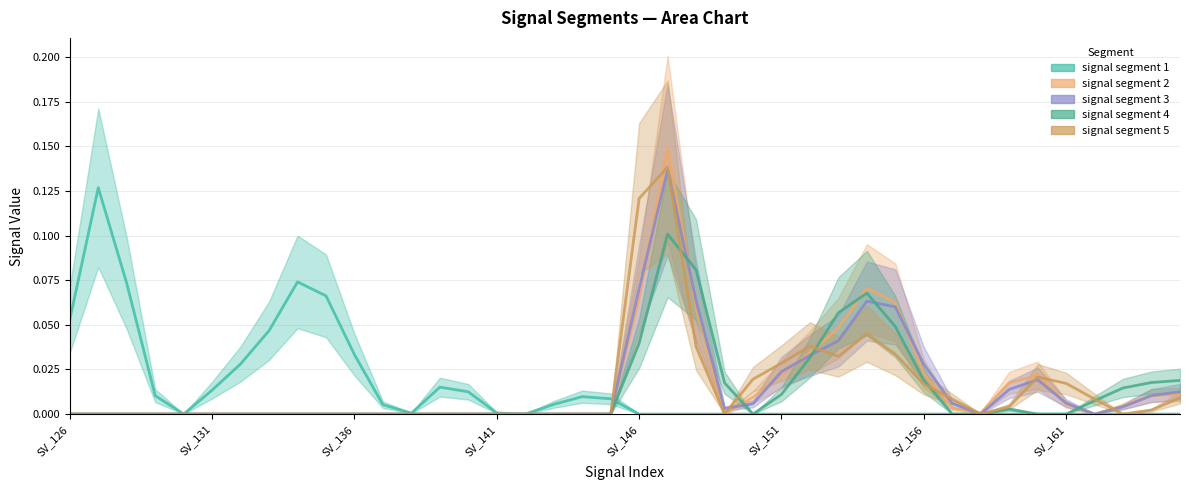

What is the sum of all signal segment 5 values?

0.6